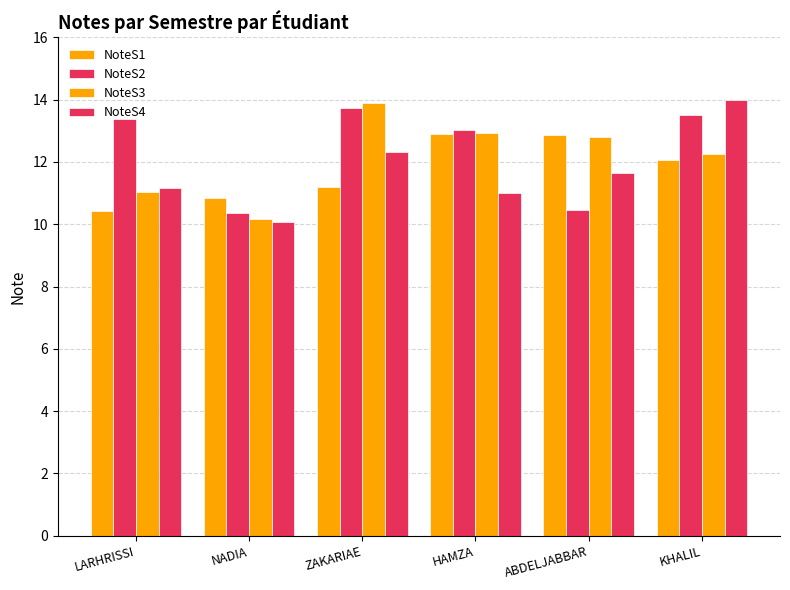

Count the number of categories in the chart.

6